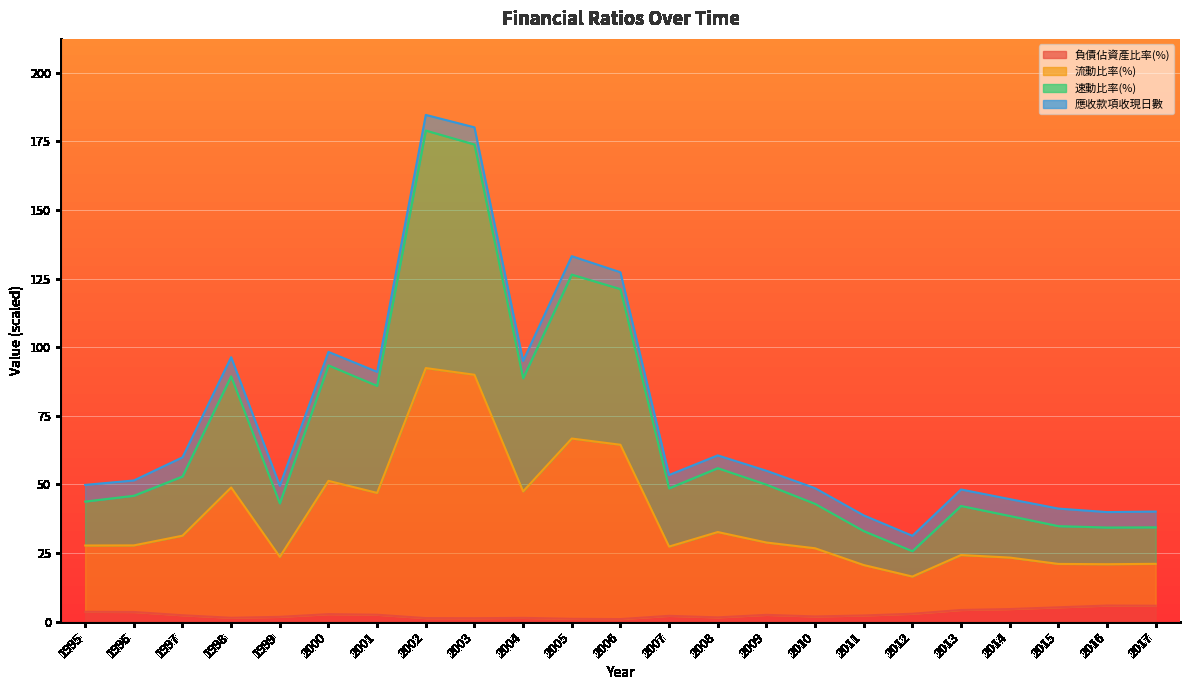

At how many categories does at least one series exceed 98?

4